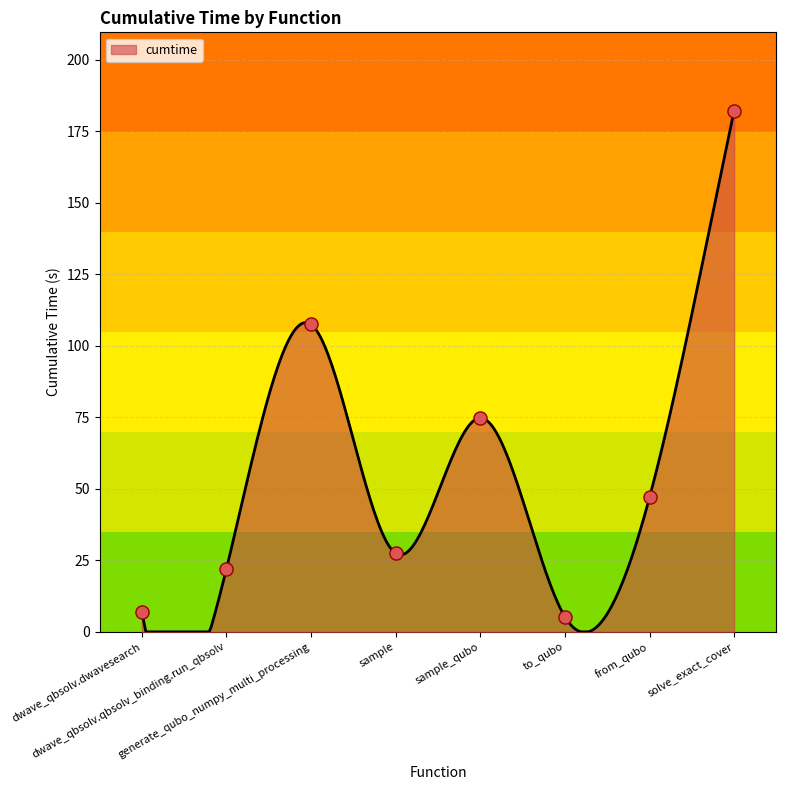

What is the change in value from dwave_qbsolv.qbsolv_binding.run_qbsolv to sample?

+5.3